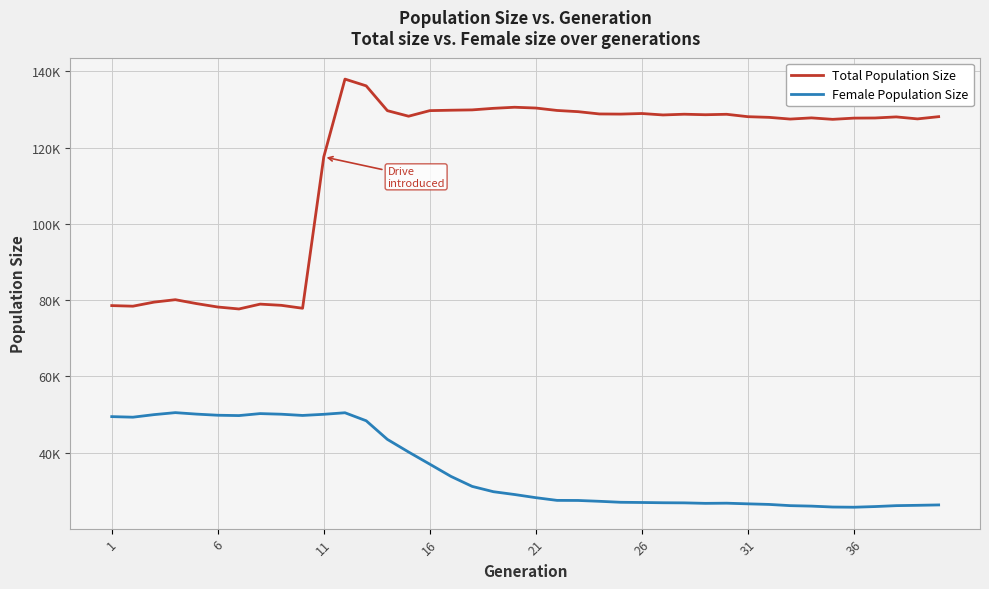

At how many categories does at least one series exceed 106417?

30